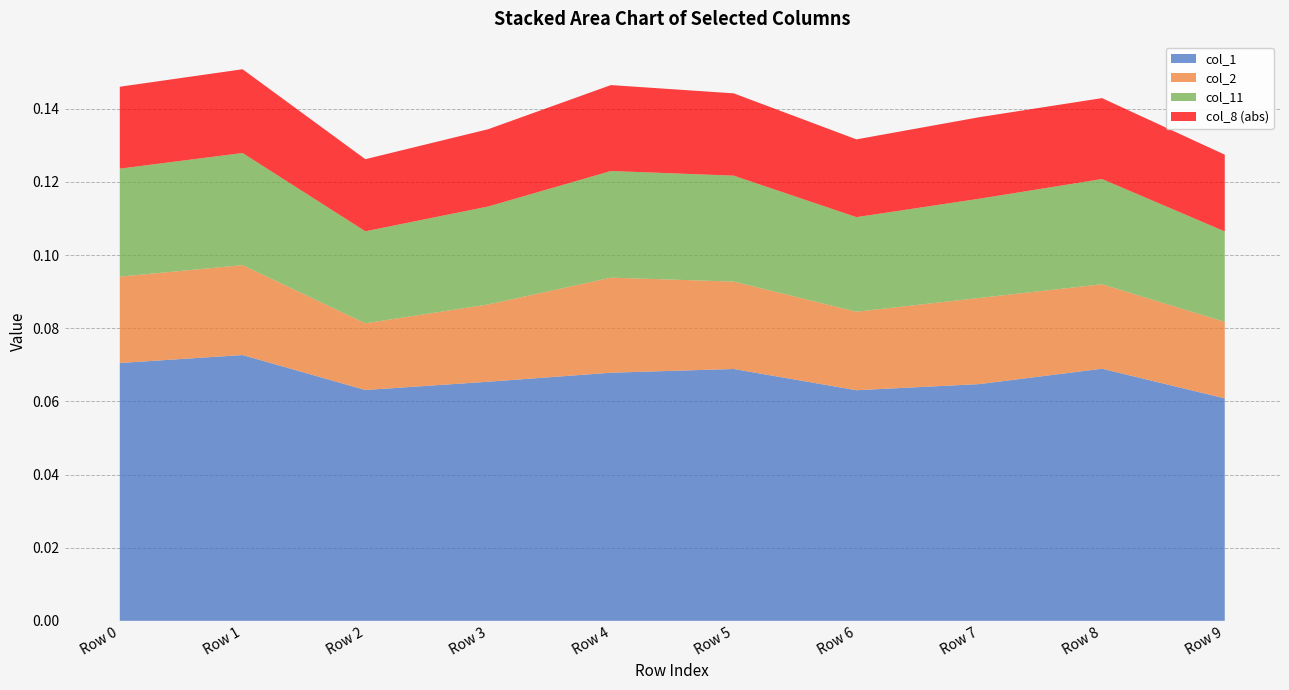

True or false: col_8_neg has a value of 0.0 at Row 2.

True